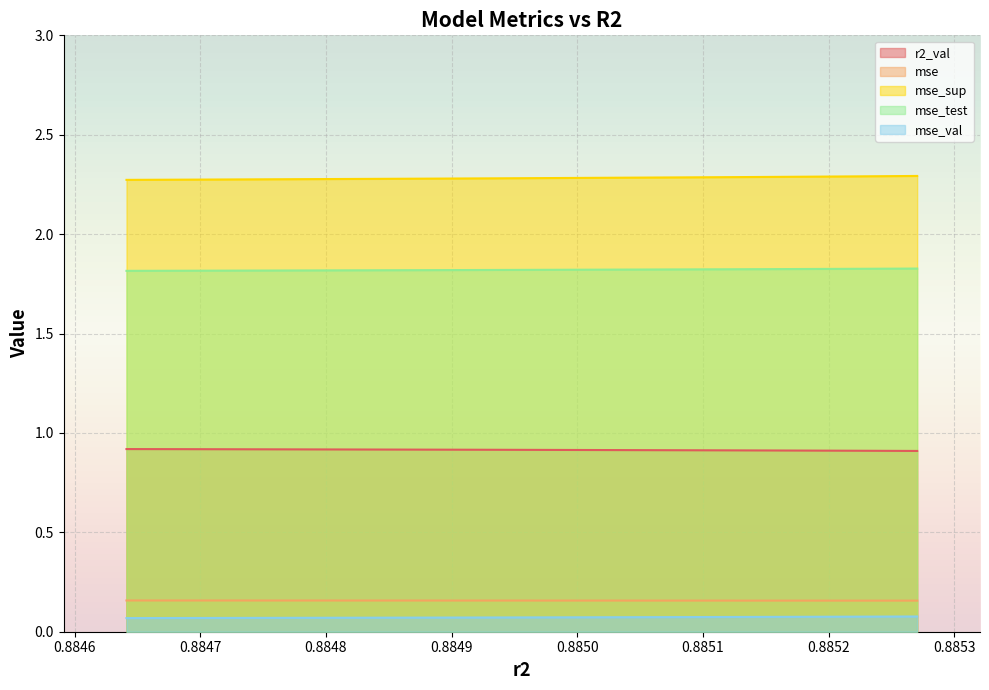

What are all the series names shown in the legend?

r2_val, mse, mse_sup, mse_test, mse_val